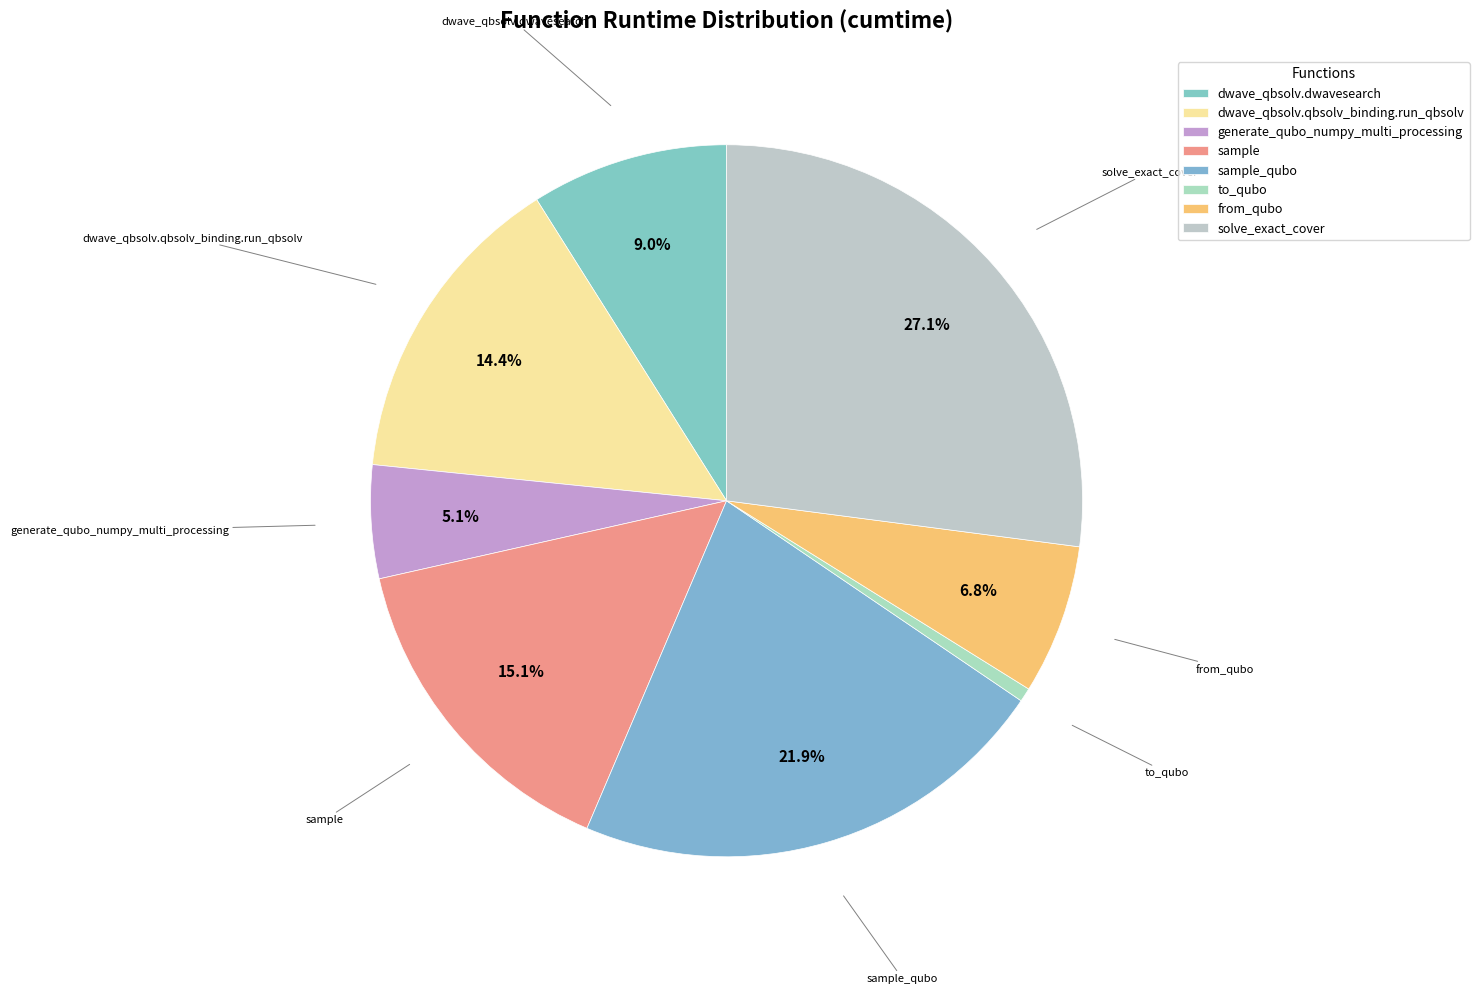

What percentage is the sample slice, to the nearest percent?

15%